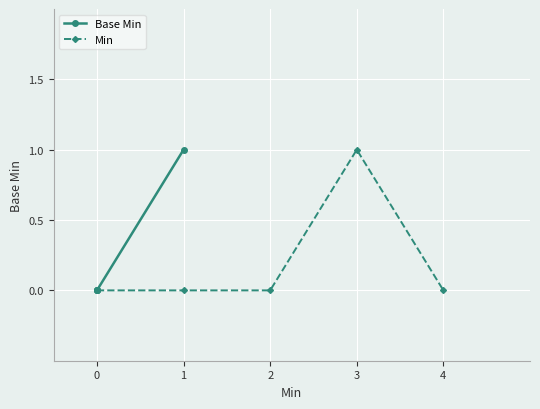

What is the sum of all Base Min values?

1